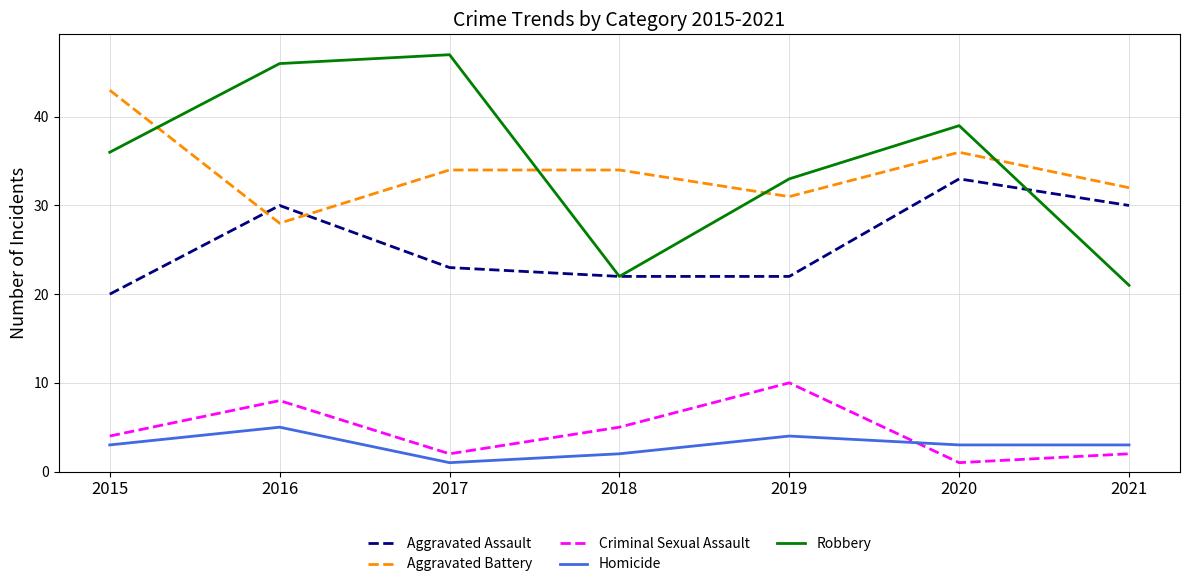

Which label corresponds to the largest value in the chart?

2017